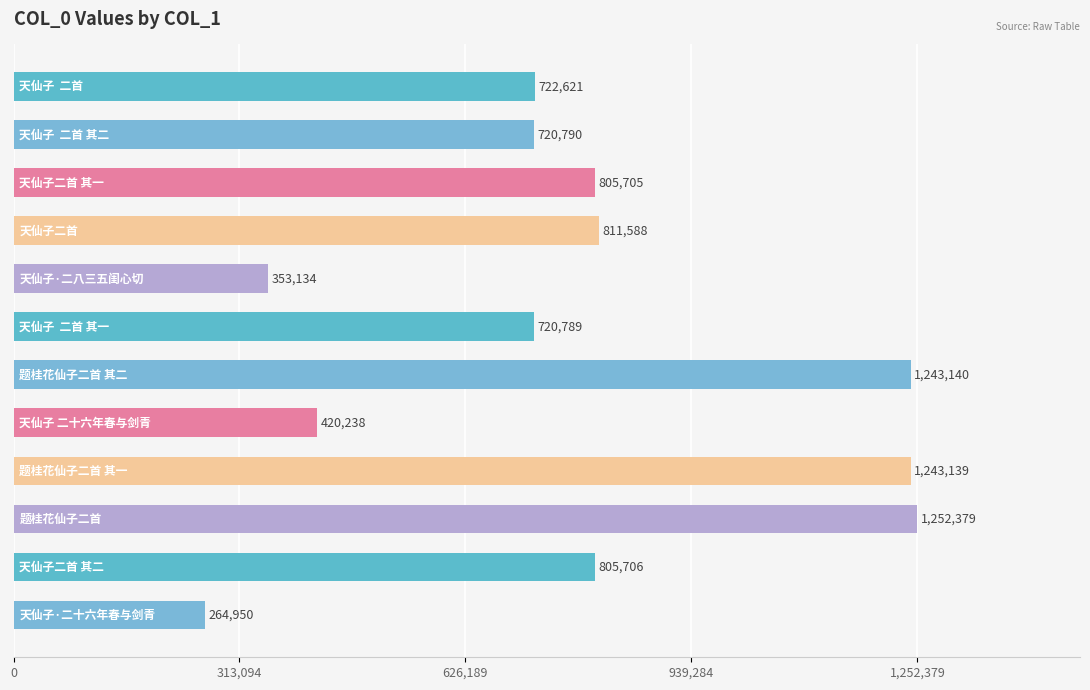

What is the value of the 12th bar from the top?

264950